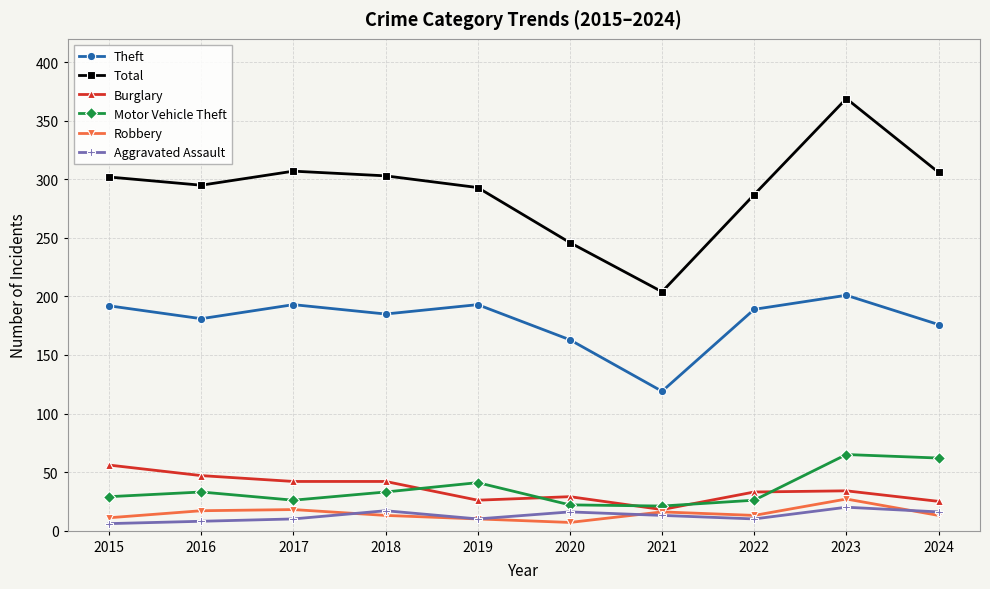

True or false: Aggravated Assault has more than 1 points higher than both neighbors.

True